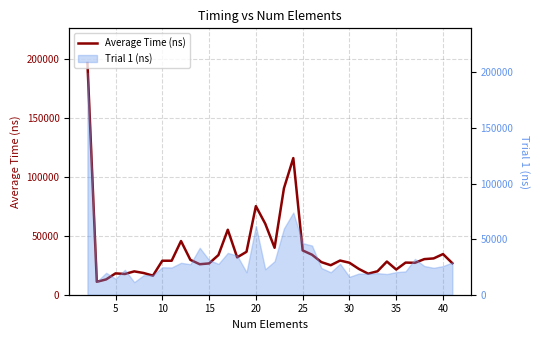

What is the difference between the maximum and minimum values?

185960